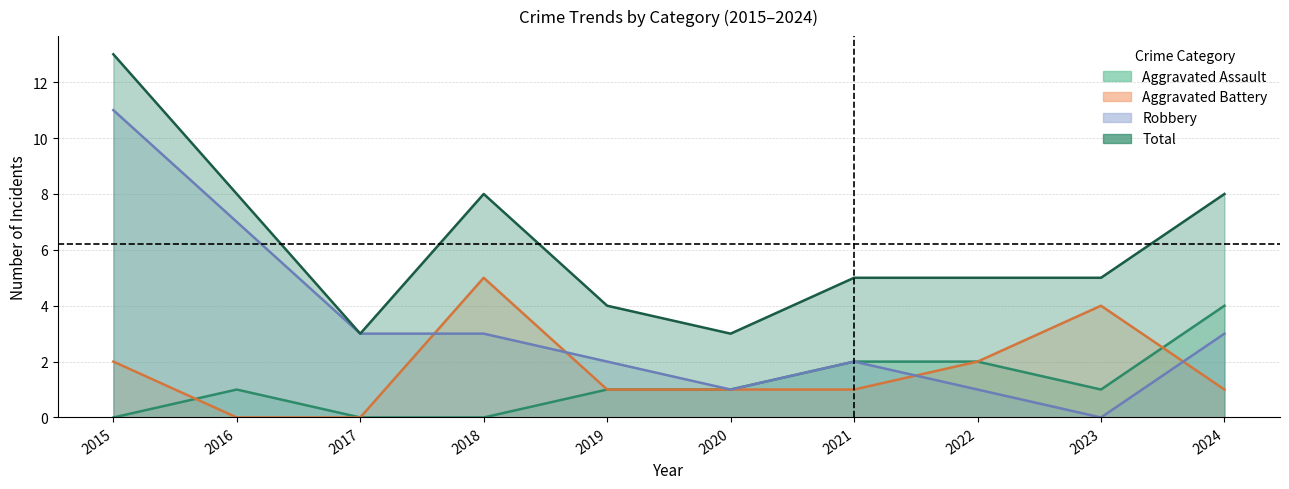

Which series has the widest spread of values?

Robbery